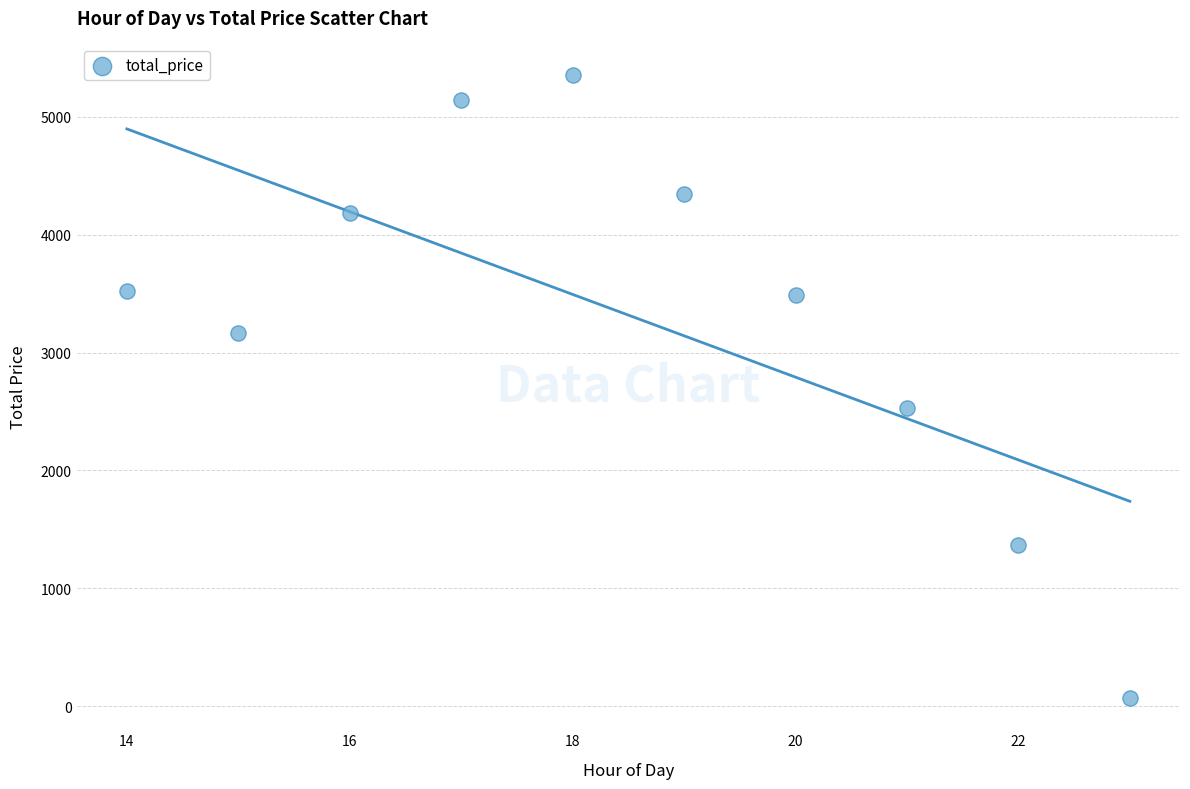

What is the range of Y values (max minus min)?

5291